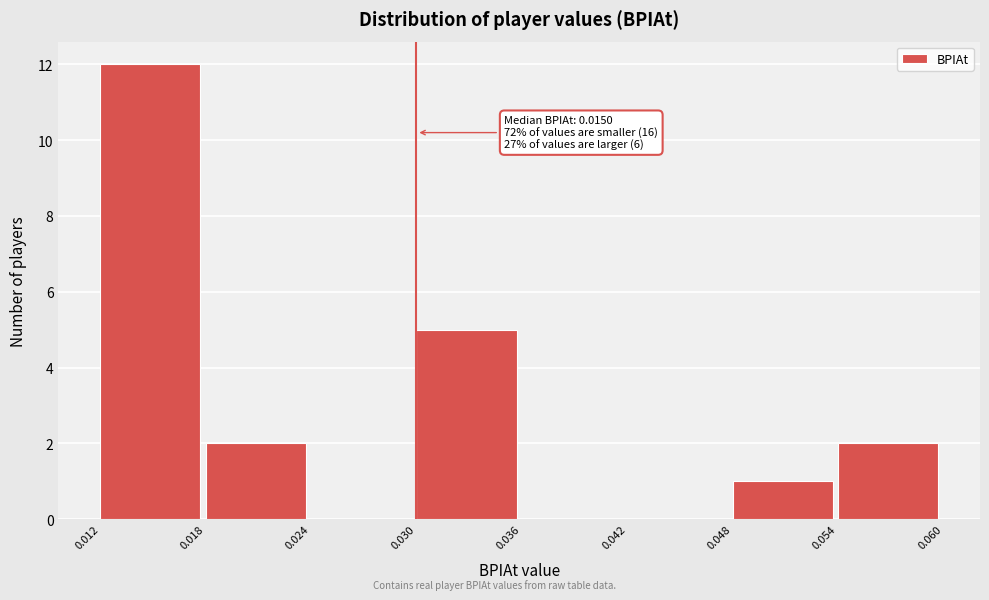

Which range on the x-axis has the tallest bar?

0.012 to 0.018